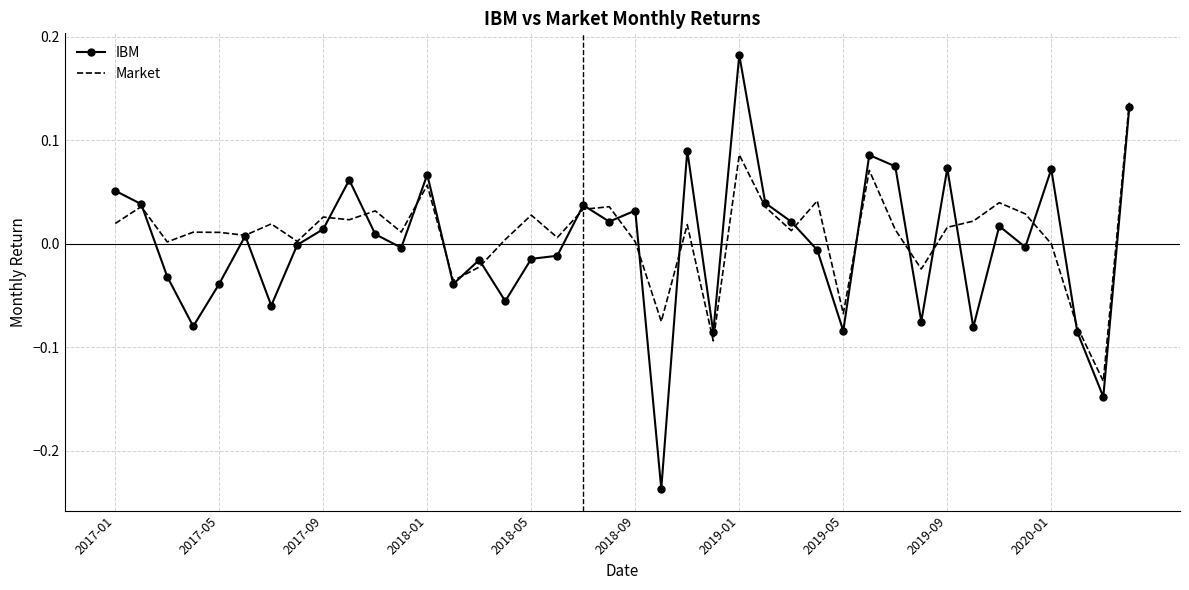

Which series has the widest spread of values?

IBM